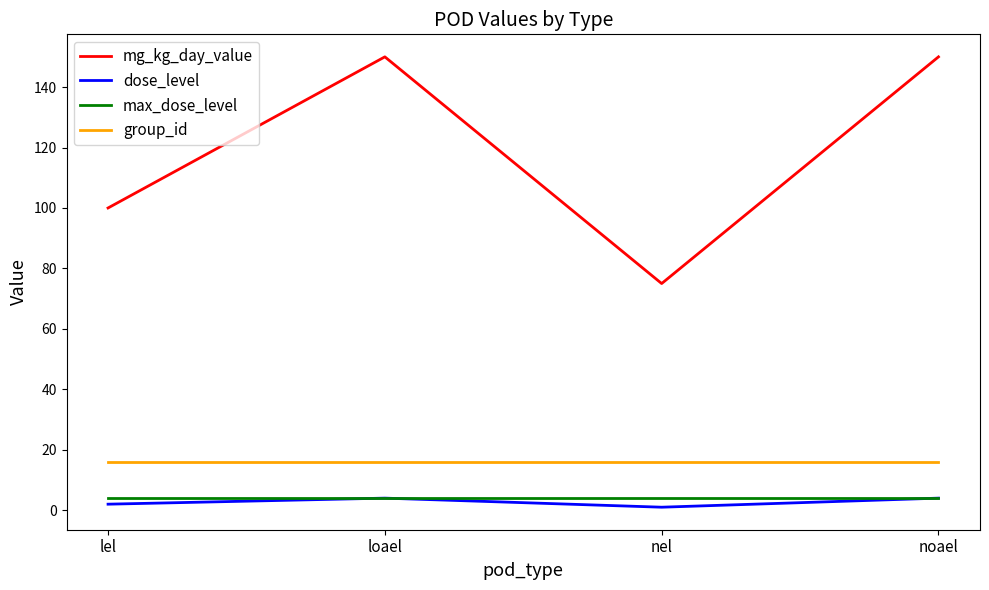

Reading left to right, transcribe all the data shown in this chart.

mg_kg_day_value: 100	150	75	150
dose_level: 2	4	1	4
max_dose_level: 4	4	4	4
group_id: 16	16	16	16